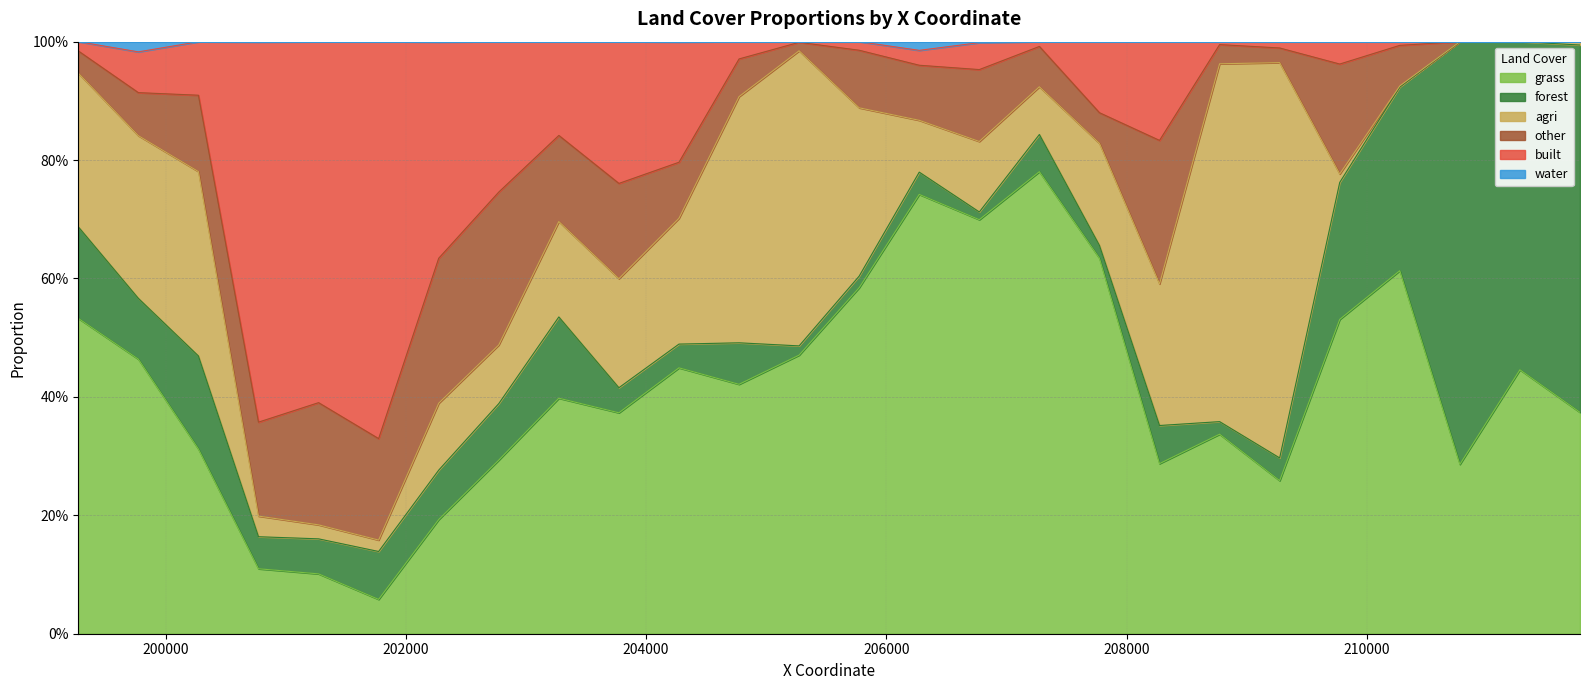

Which category has the lowest value across all series?

208000